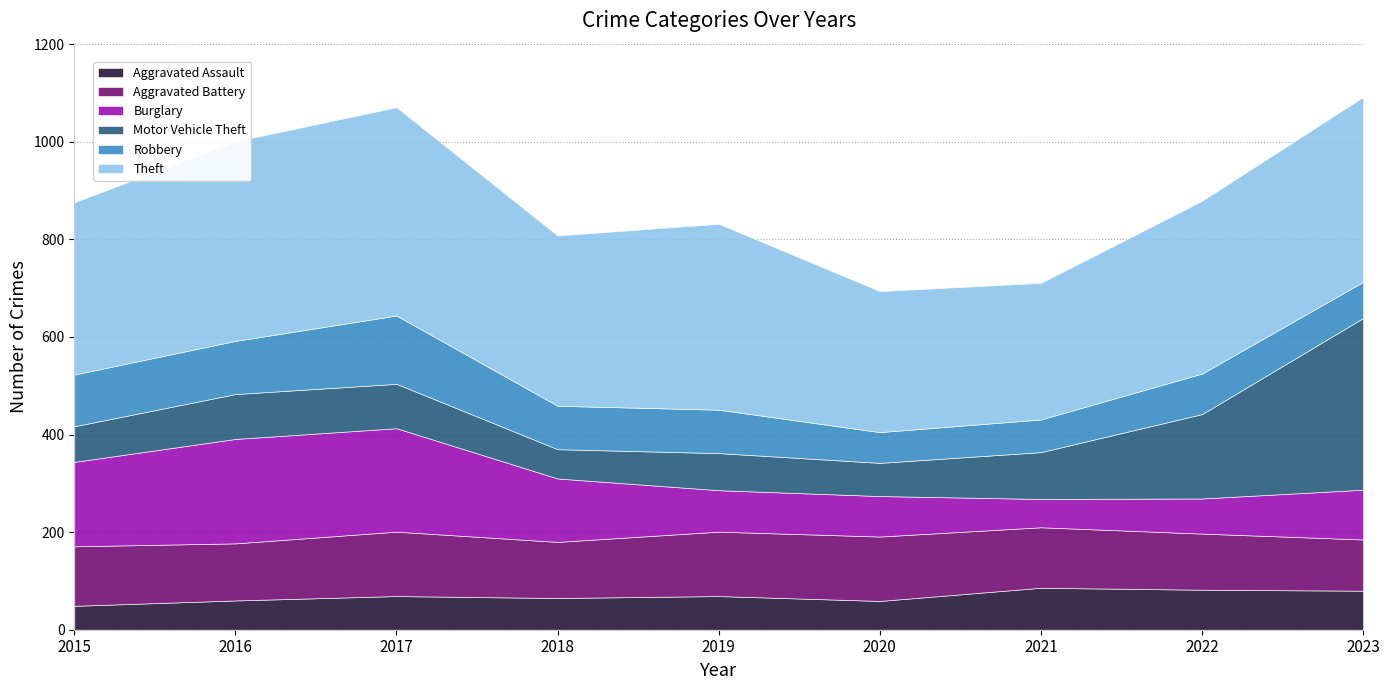

In Aggravated Battery, how many points are lower than both neighbors (excluding endpoints)?

2